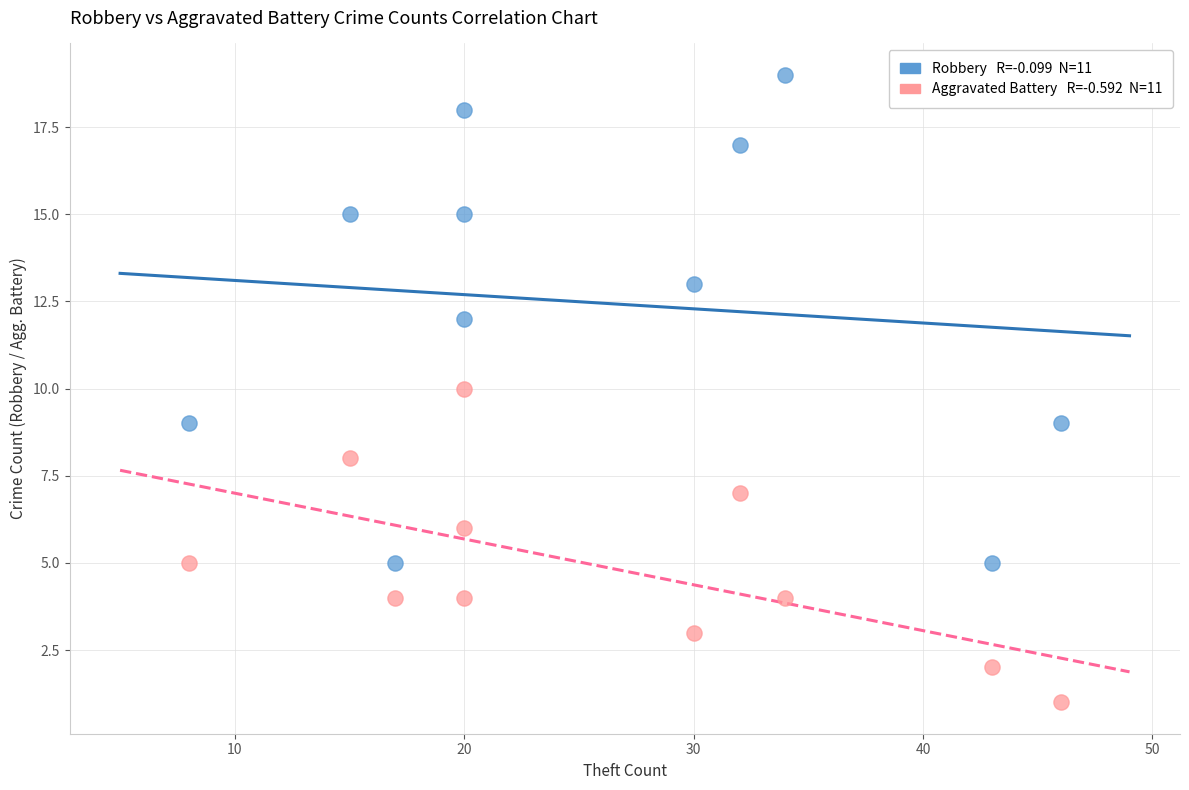

Across all data points, what is the range of Y values (max minus min)?

18